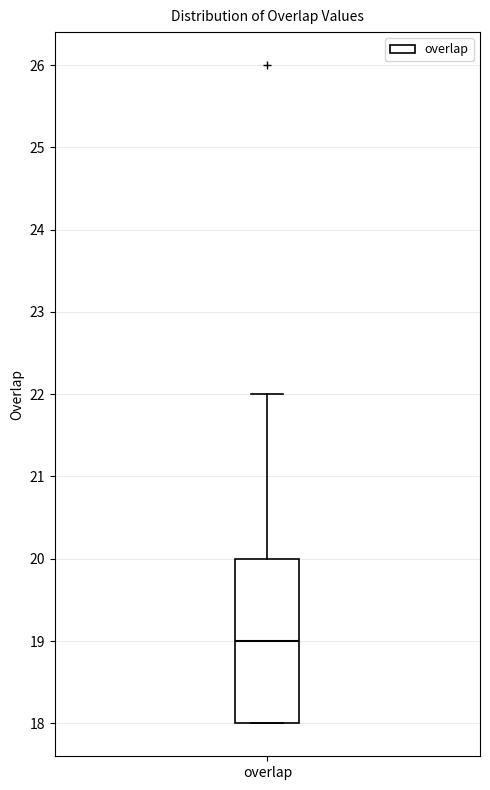

Read this box plot against the y-axis: the position of the median line, the range covered by the box, and the ends of both whiskers. The values are not printed on the chart, so give them approximately, as read against the axis.

median 19, box 18 to 20, whiskers 18 to 22